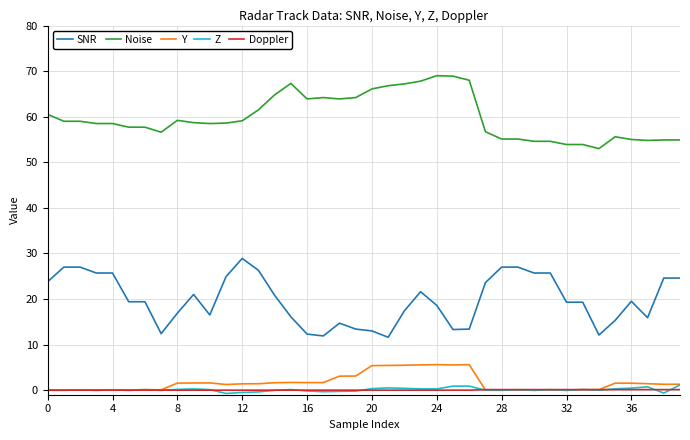

What is the maximum value for Noise?

69.0